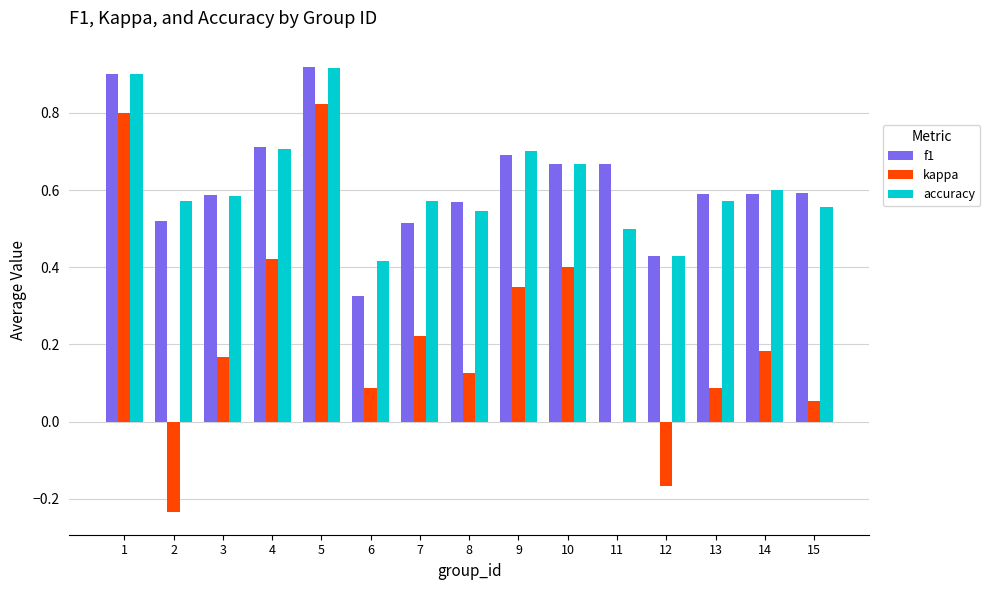

Is the value of kappa at 14 greater than the value of f1 at 12?

No